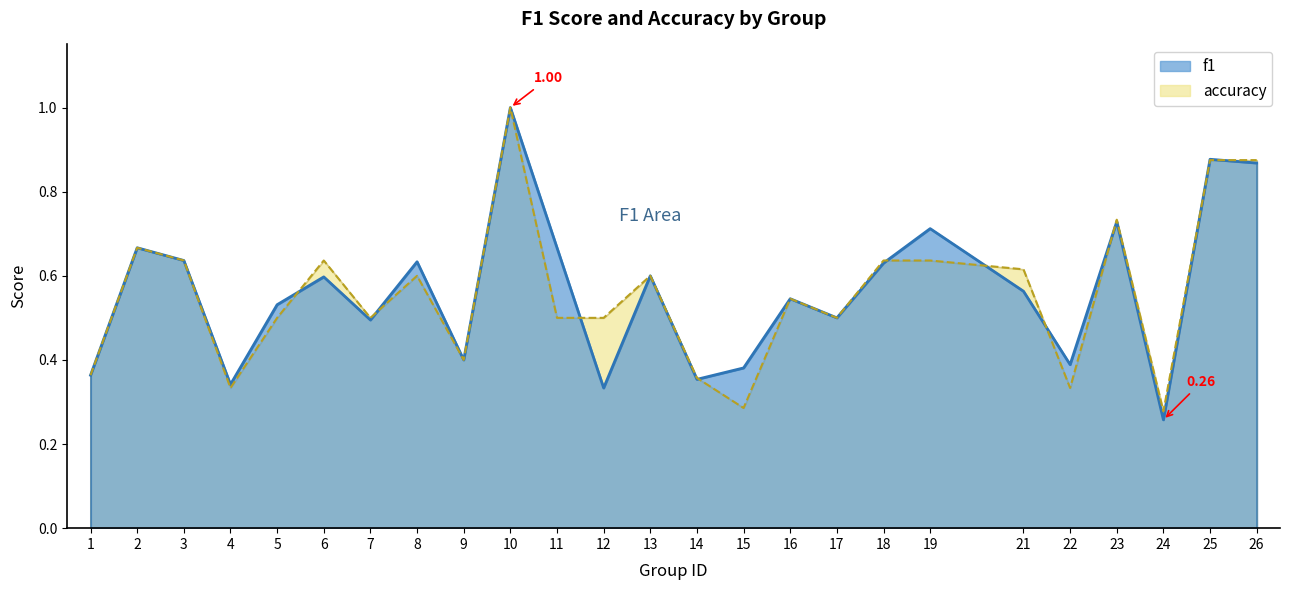

Where is the first local minimum for f1?

4